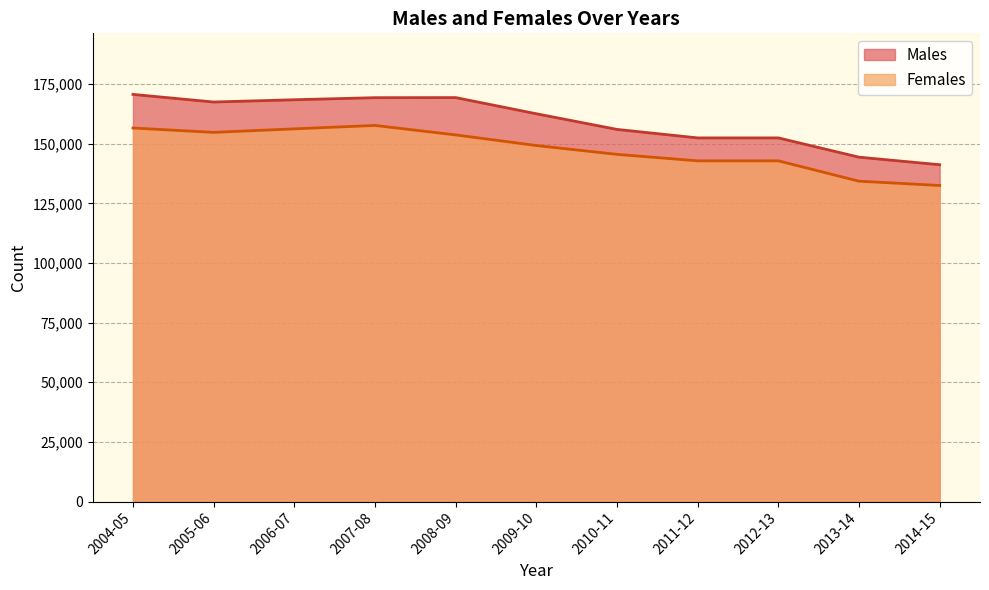

What is the highest value of the Females series?

157639